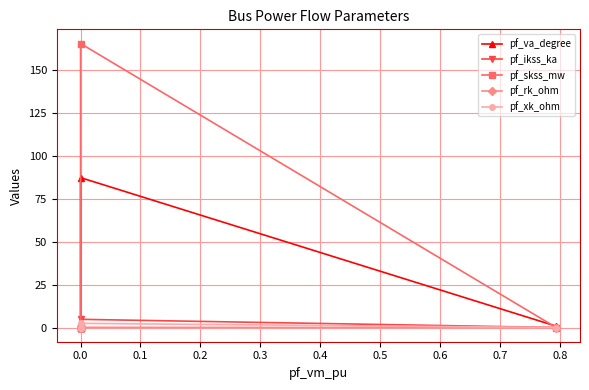

True or false: pf_ikss_ka and pf_rk_ohm intersect in this chart.

False